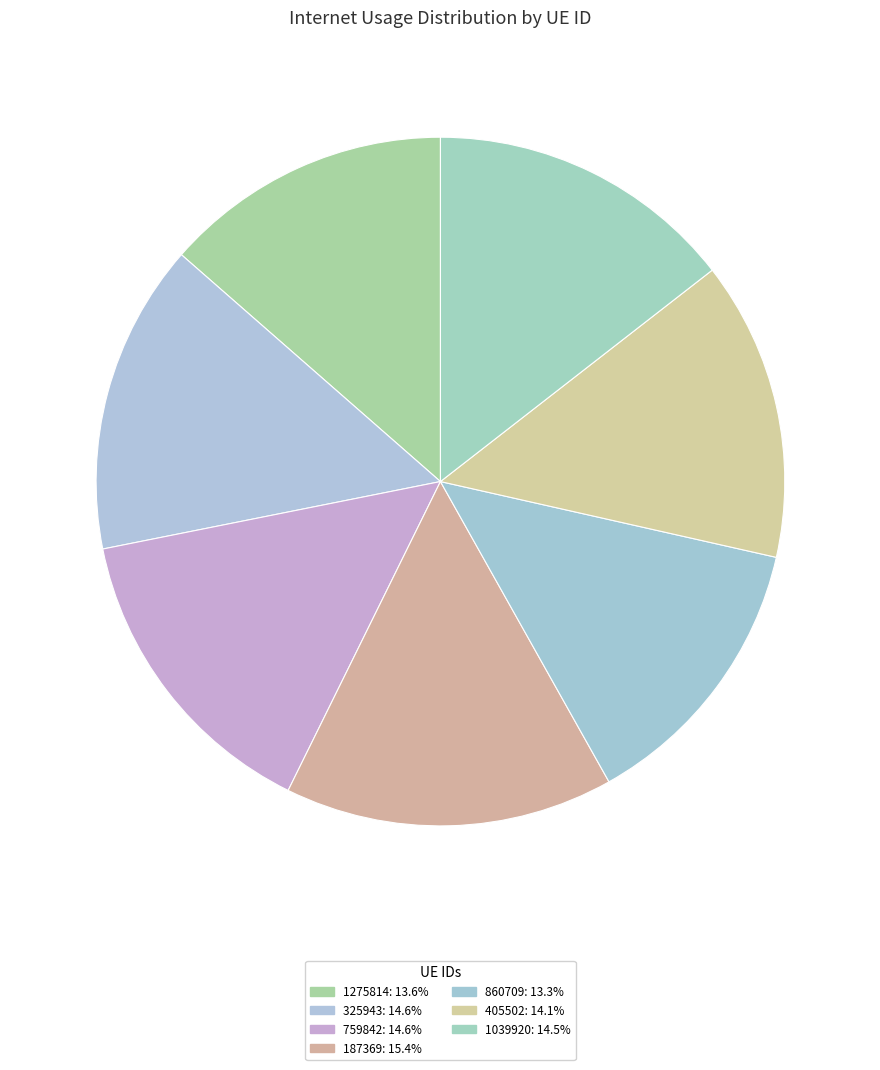

What percentage is the 405502 slice, to the nearest percent?

14%